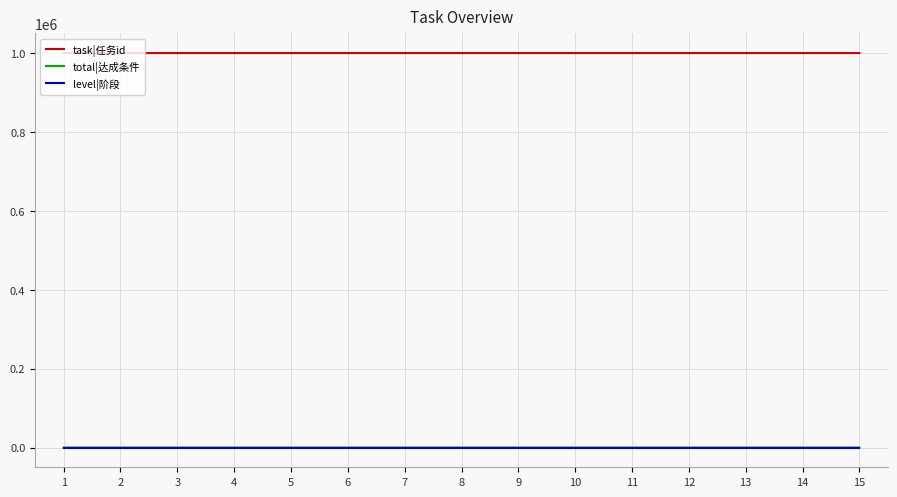

What is the maximum value shown in the chart?

1000577